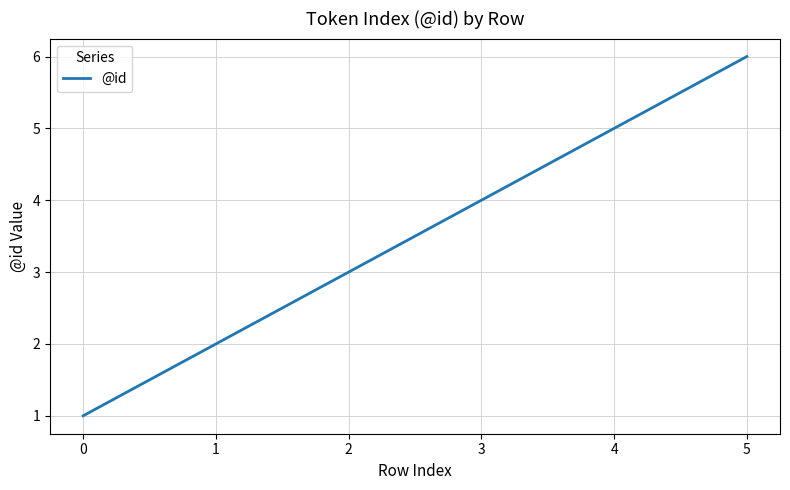

Is it true that the value at 2 is 5?

False